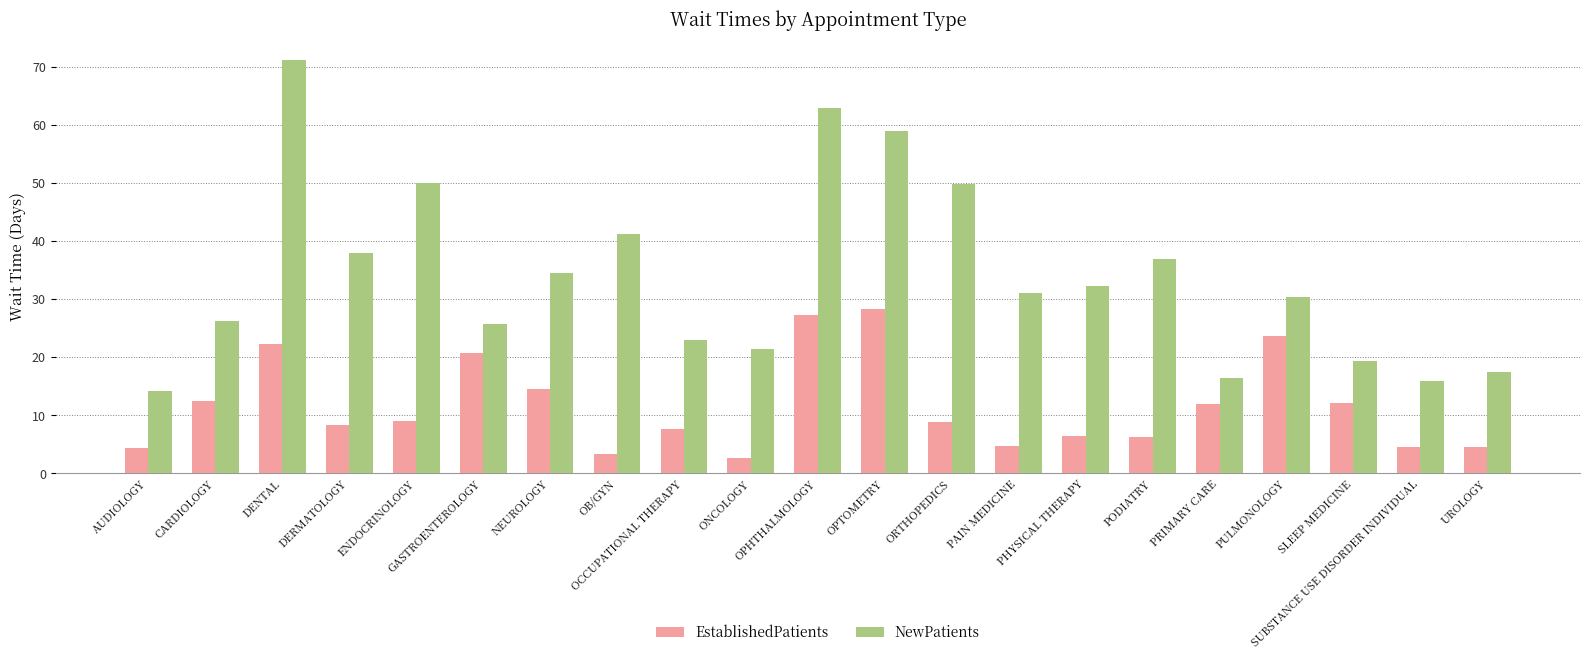

What is the smallest value displayed?

2.6